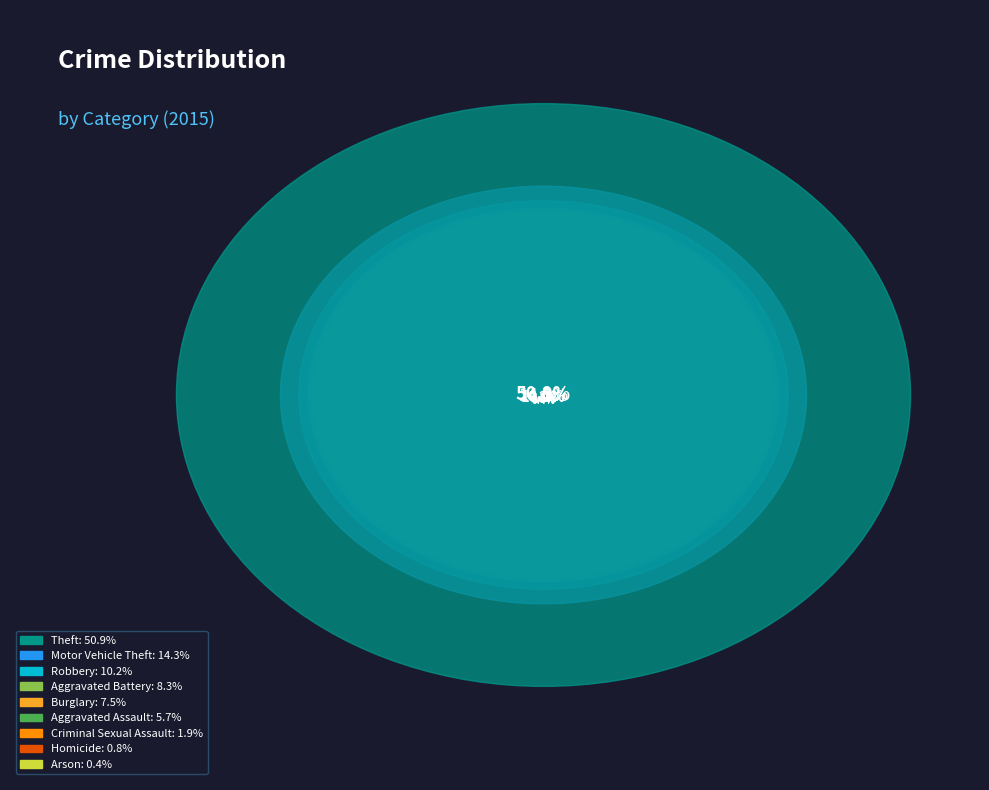

The Aggravated Assault slice represents 13% of the pie. True or false?

False